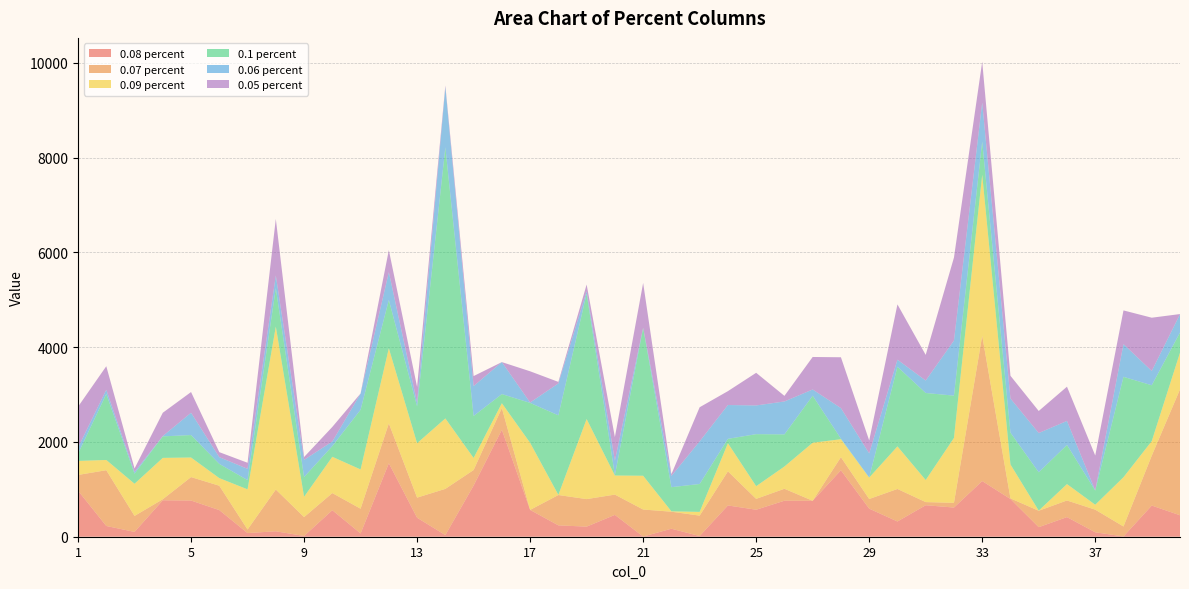

Reading right to left, what are all the values shown in this chart?

0.08 percent: 40=453	39=658	38=6	37=94	36=414	35=202	34=796	33=1175	32=616	31=665	30=322	29=593	28=1403	27=759	26=760	25=570	24=660	23=15	22=169	21=4	20=461	19=213	18=240	17=566	16=2258	15=1081	14=35	13=401	12=1551	11=69	10=560	9=16	8=115	7=77	6=562	5=764	4=769	3=102	2=227	1=973
0.07 percent: 40=2657	39=1052	38=210	37=477	36=351	35=346	34=13	33=3066	32=99	31=66	30=686	29=203	28=276	27=0	26=252	25=229	24=720	23=430	22=359	21=570	20=428	19=581	18=640	17=0	16=458	15=327	14=975	13=424	12=841	11=522	10=361	9=398	8=881	7=75	6=514	5=495	4=22	3=337	2=1177	1=331
0.09 percent: 40=774	39=308	38=1040	37=104	36=346	35=3	34=716	33=3400	32=1370	31=466	30=899	29=452	28=379	27=1225	26=470	25=268	24=594	23=79	22=8	21=713	20=403	19=1690	18=3	17=1416	16=102	15=255	14=1487	13=1149	12=1585	11=829	10=766	9=429	8=3439	7=848	6=161	5=413	4=873	3=679	2=216	1=296
0.1 percent: 40=426	39=1179	38=2119	37=299	36=826	35=809	34=672	33=701	32=893	31=1837	30=1681	29=3	28=12	27=992	26=678	25=1098	24=92	23=589	22=510	21=3122	20=6	19=2647	18=1679	17=843	16=193	15=886	14=5723	13=776	12=1020	11=1260	10=227	9=417	8=812	7=195	6=300	5=474	4=454	3=213	2=1392	1=152
0.06 percent: 40=387	39=302	38=690	37=4	36=507	35=829	34=720	33=823	32=1163	31=263	30=149	29=508	28=645	27=132	26=695	25=606	24=714	23=900	22=237	21=4	20=307	19=51	18=674	17=8	16=675	15=631	14=1271	13=80	12=588	11=341	10=96	9=362	8=267	7=238	6=142	5=471	4=7	3=37	2=90	1=130
0.05 percent: 40=3	39=1124	38=712	37=736	36=723	35=465	34=480	33=863	32=1751	31=541	30=1167	29=273	28=1073	27=686	26=118	25=689	24=293	23=720	22=37	21=944	20=499	19=141	18=32	17=659	16=0	15=211	14=34	13=332	12=465	11=3	10=308	9=60	8=1194	7=128	6=106	5=437	4=492	3=72	2=497	1=862